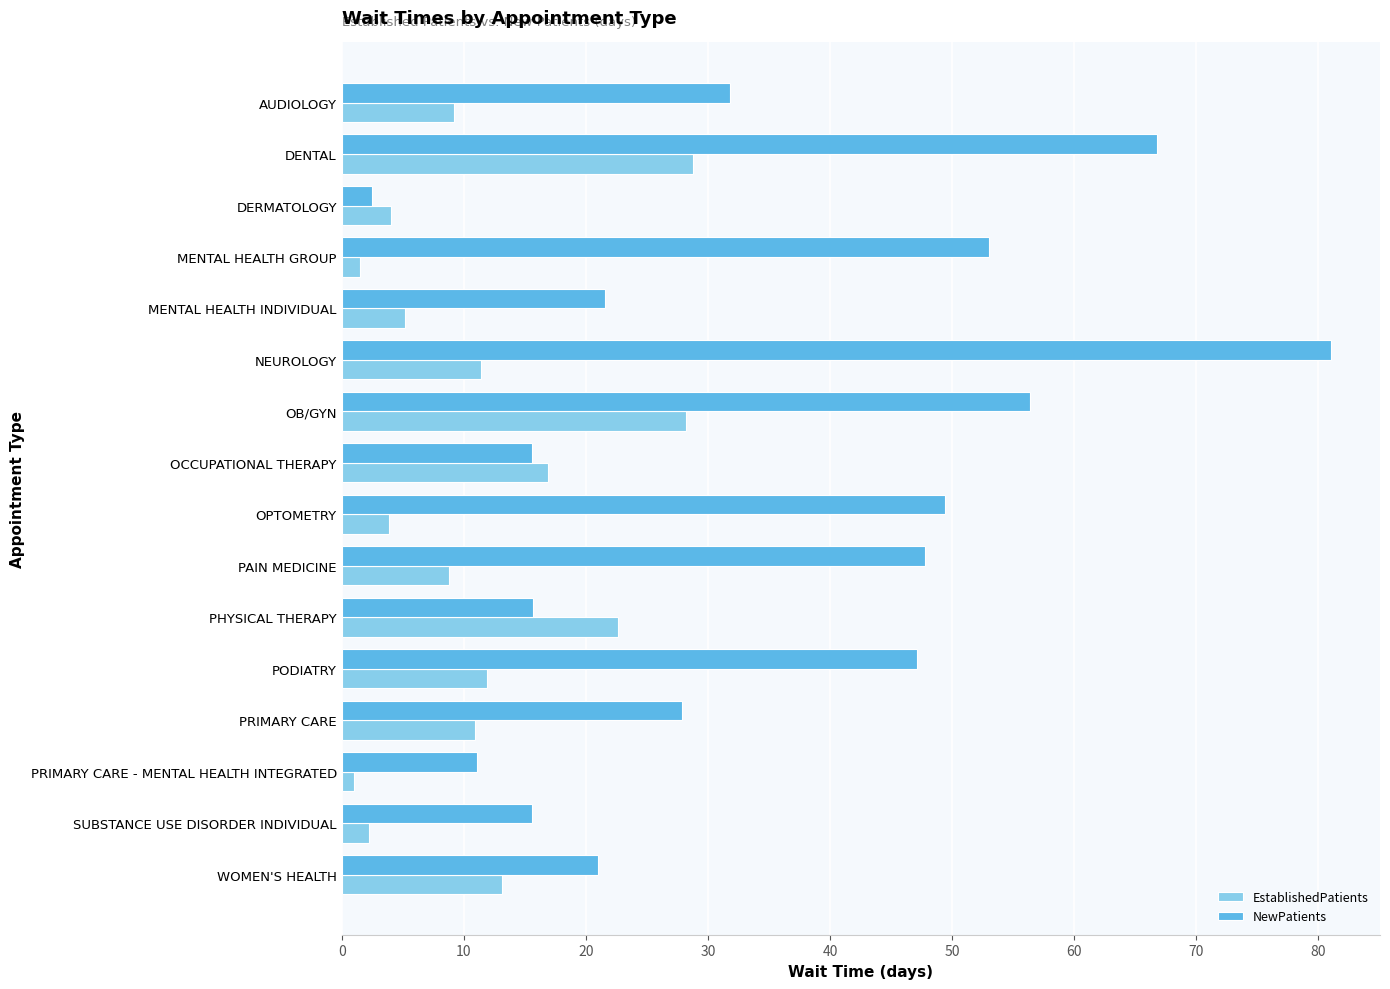

At MENTAL HEALTH GROUP, list the series in order from smallest to largest.

EstablishedPatients, NewPatients